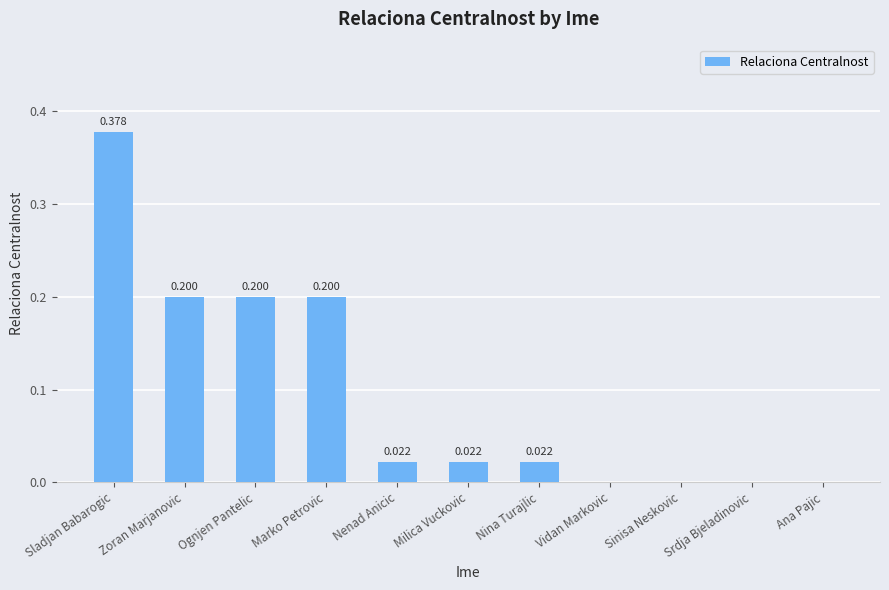

At which category does the chart reach its peak across all series?

Sladjan Babarogic